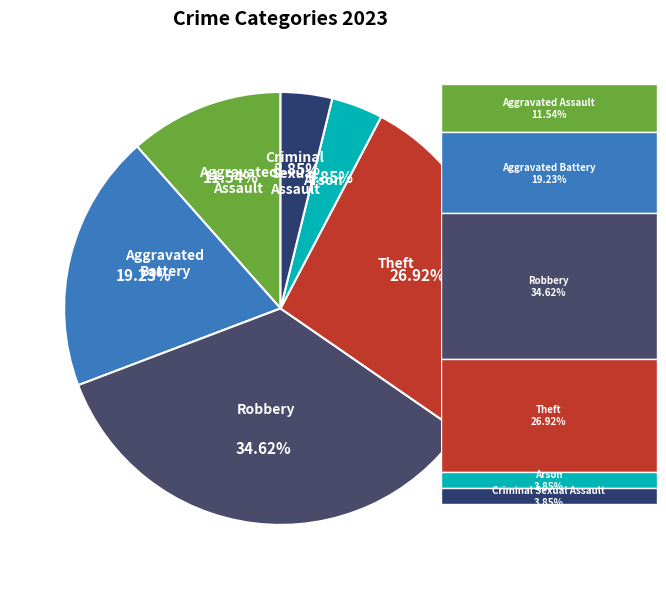

Is there any slice that represents more than half of the pie?

No